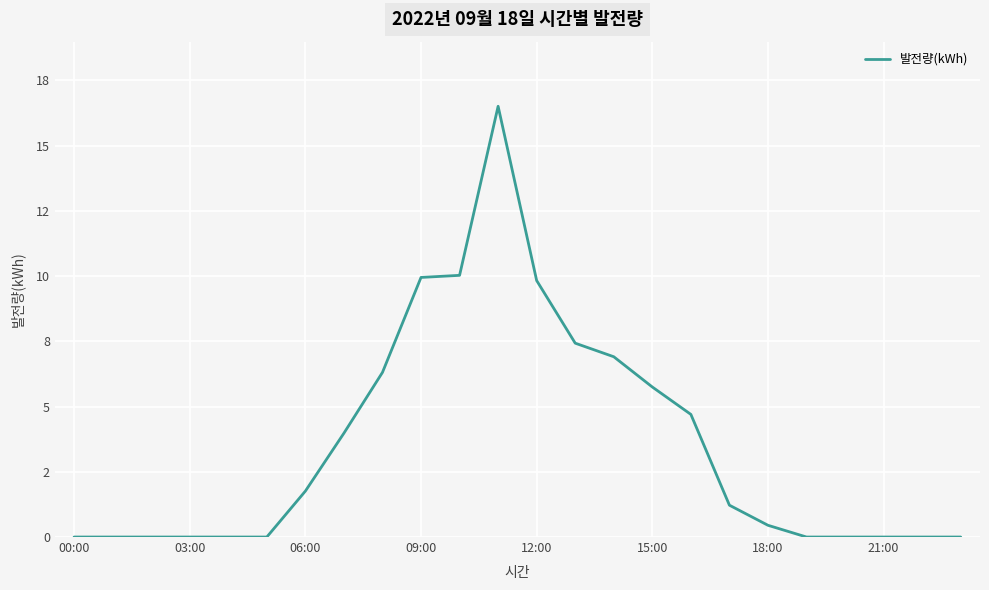

What is the label of the 2nd point from the right?

22